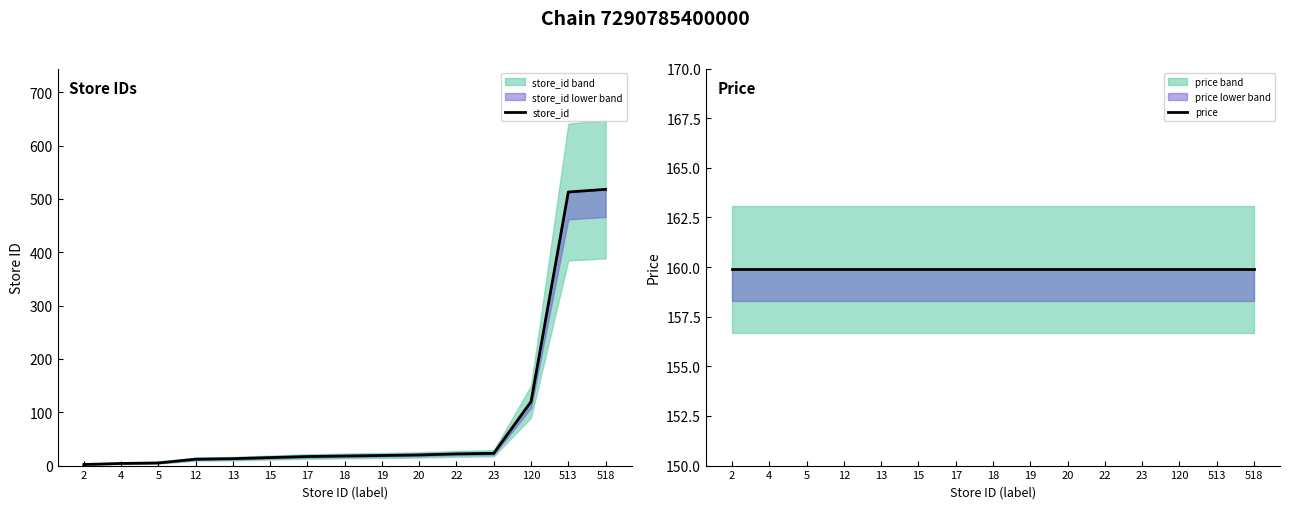

Is the value of store_id at 120 greater than the value of price at 13?

No